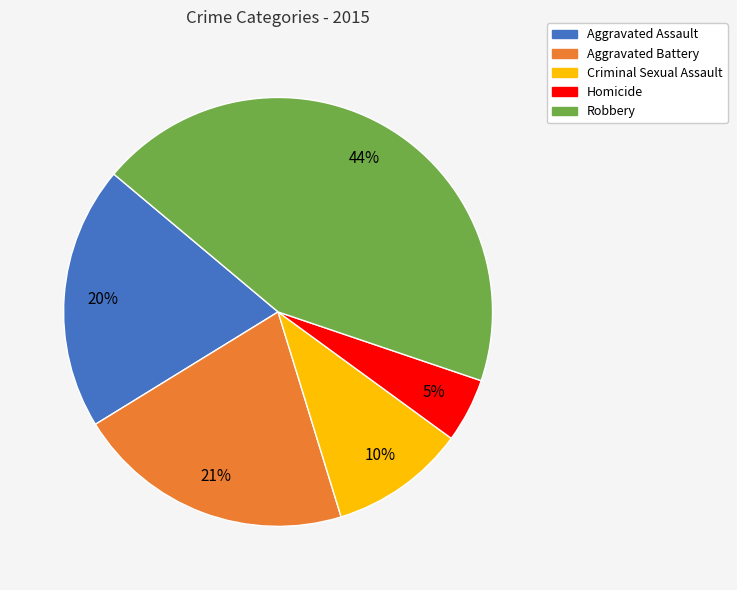

To the nearest percent, what is the difference between the largest and smallest slice percentages?

39%